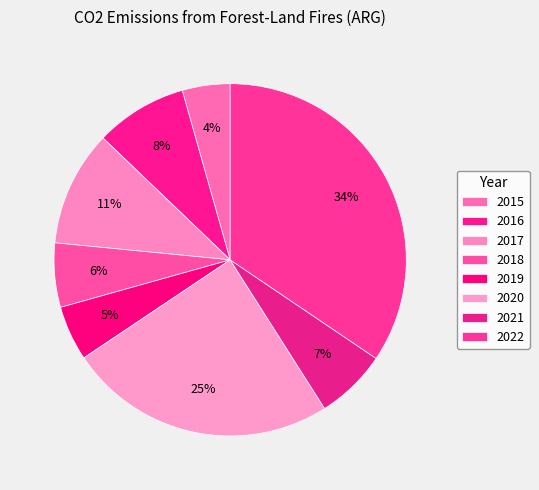

How many slices are in this pie chart?

8